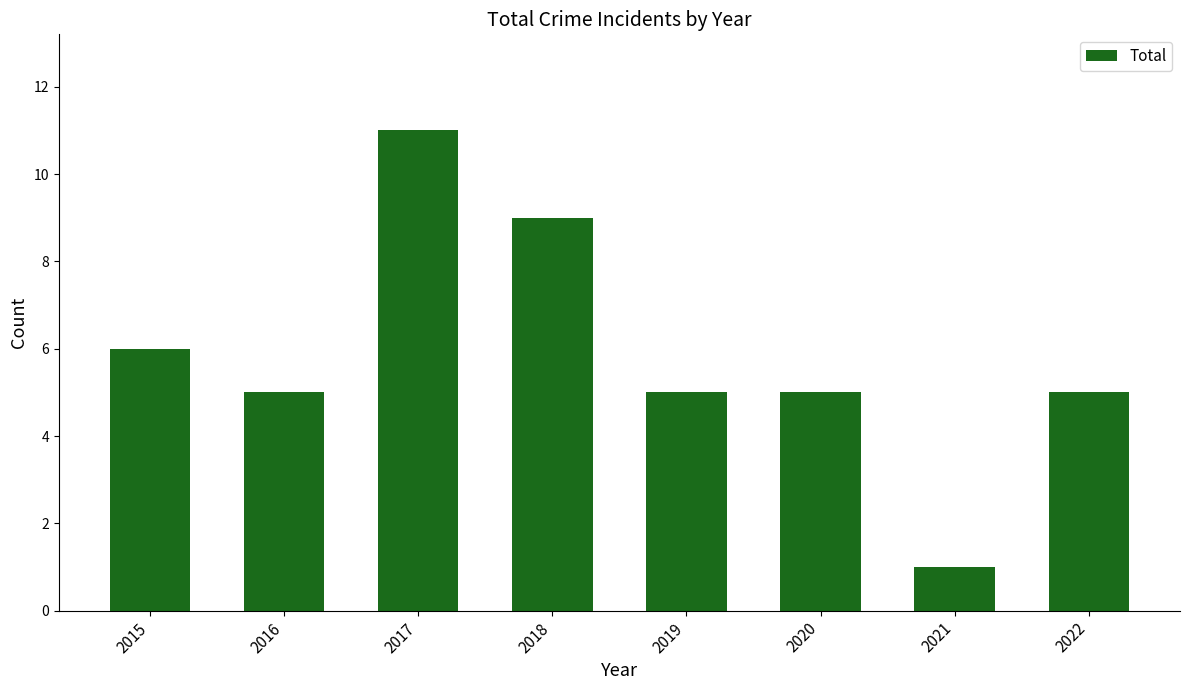

How many values are between 5 and 9?

6